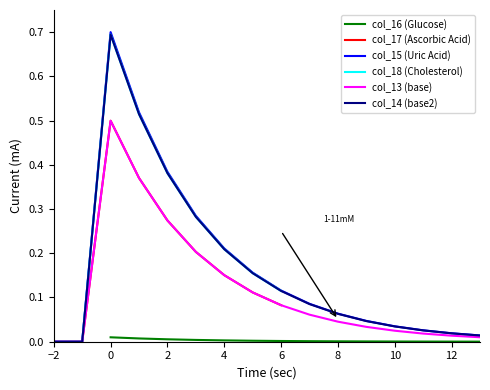

The value of col_13 (base) at 4 is -0.3. True or false?

False